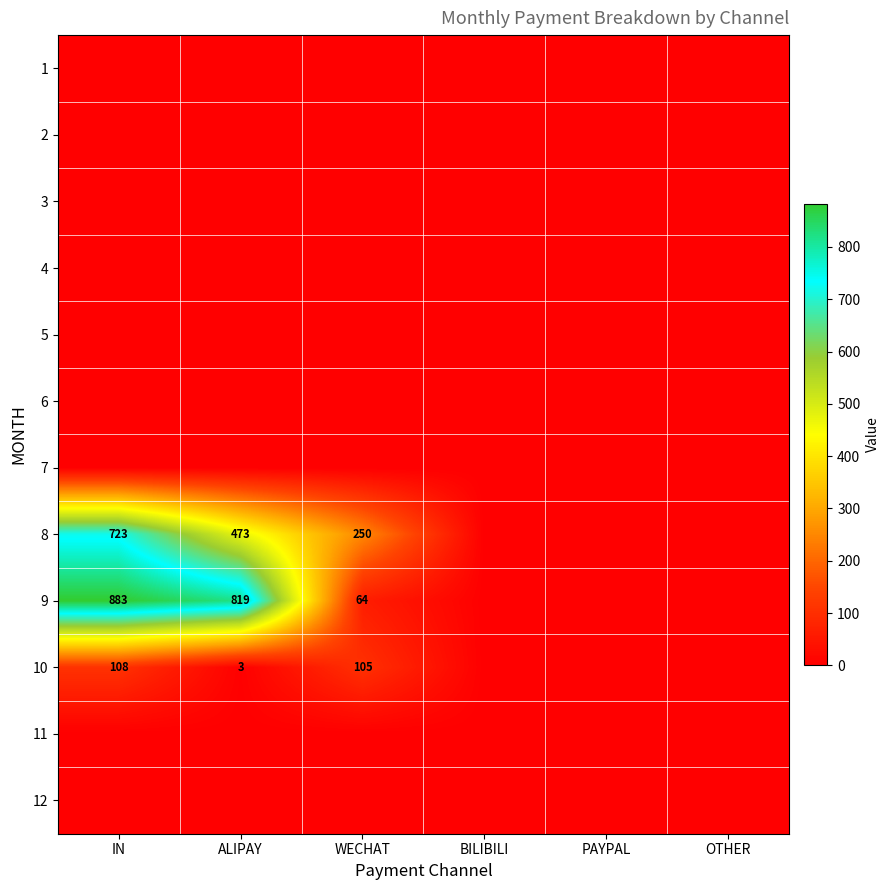

The 10 series shows 3 at ALIPAY. True or false?

True